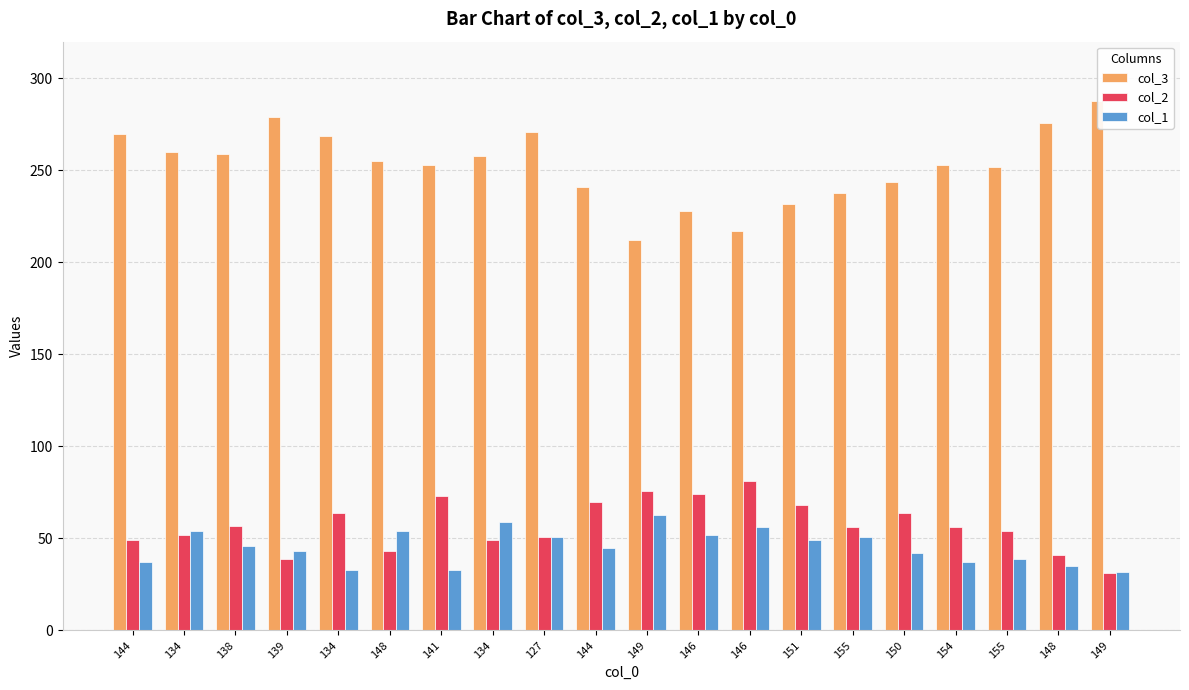

Reading left to right, list all the values displayed in this chart.

col_3: 144=270	134=260	138=259	139=279	134=269	148=255	141=253	134=258	127=271	144=241	149=212	146=228	146=217	151=232	155=238	150=244	154=253	155=252	148=276	149=288
col_2: 144=49	134=52	138=57	139=39	134=64	148=43	141=73	134=49	127=51	144=70	149=76	146=74	146=81	151=68	155=56	150=64	154=56	155=54	148=41	149=31
col_1: 144=37	134=54	138=46	139=43	134=33	148=54	141=33	134=59	127=51	144=45	149=63	146=52	146=56	151=49	155=51	150=42	154=37	155=39	148=35	149=32